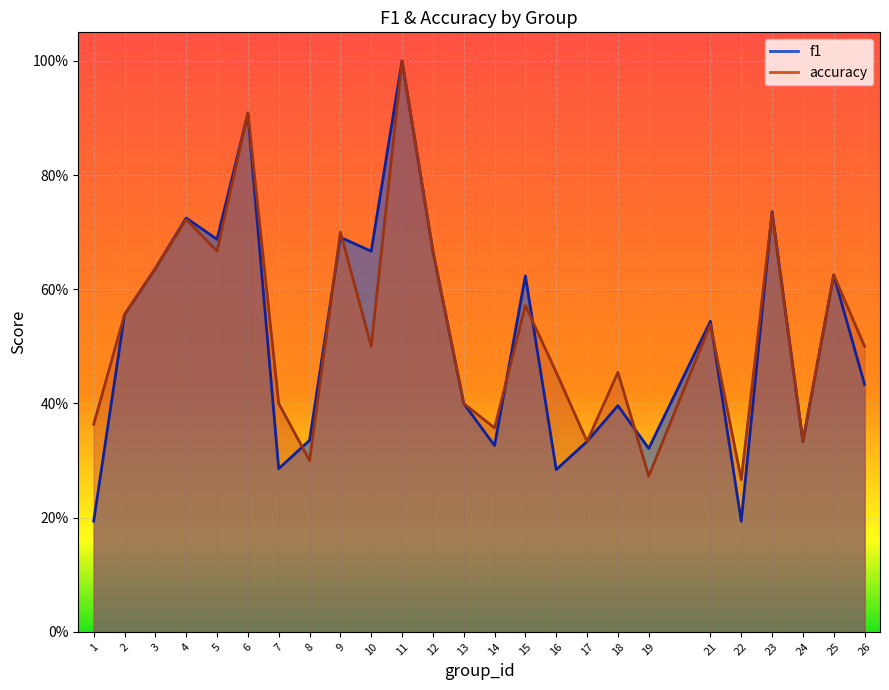

Where is f1 nearest to the value 0?

22